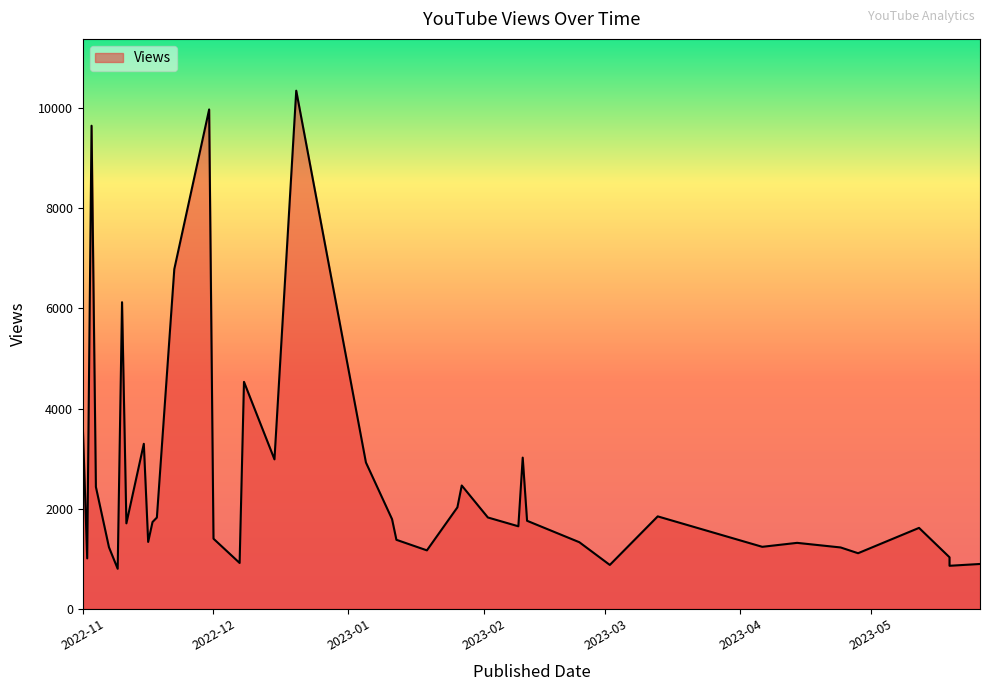

What is the change in value from 2023-01-26 to 2022-11-30?

+7950